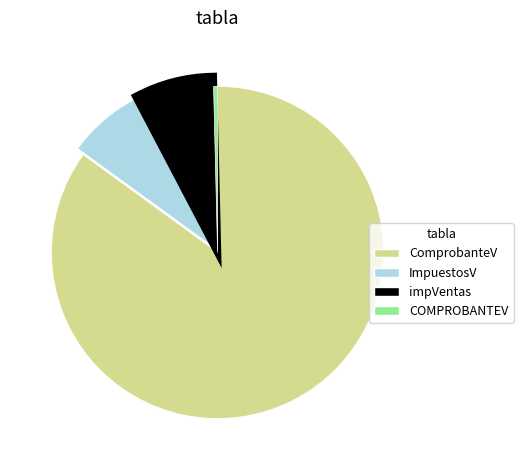

How many slices are in this pie chart?

4